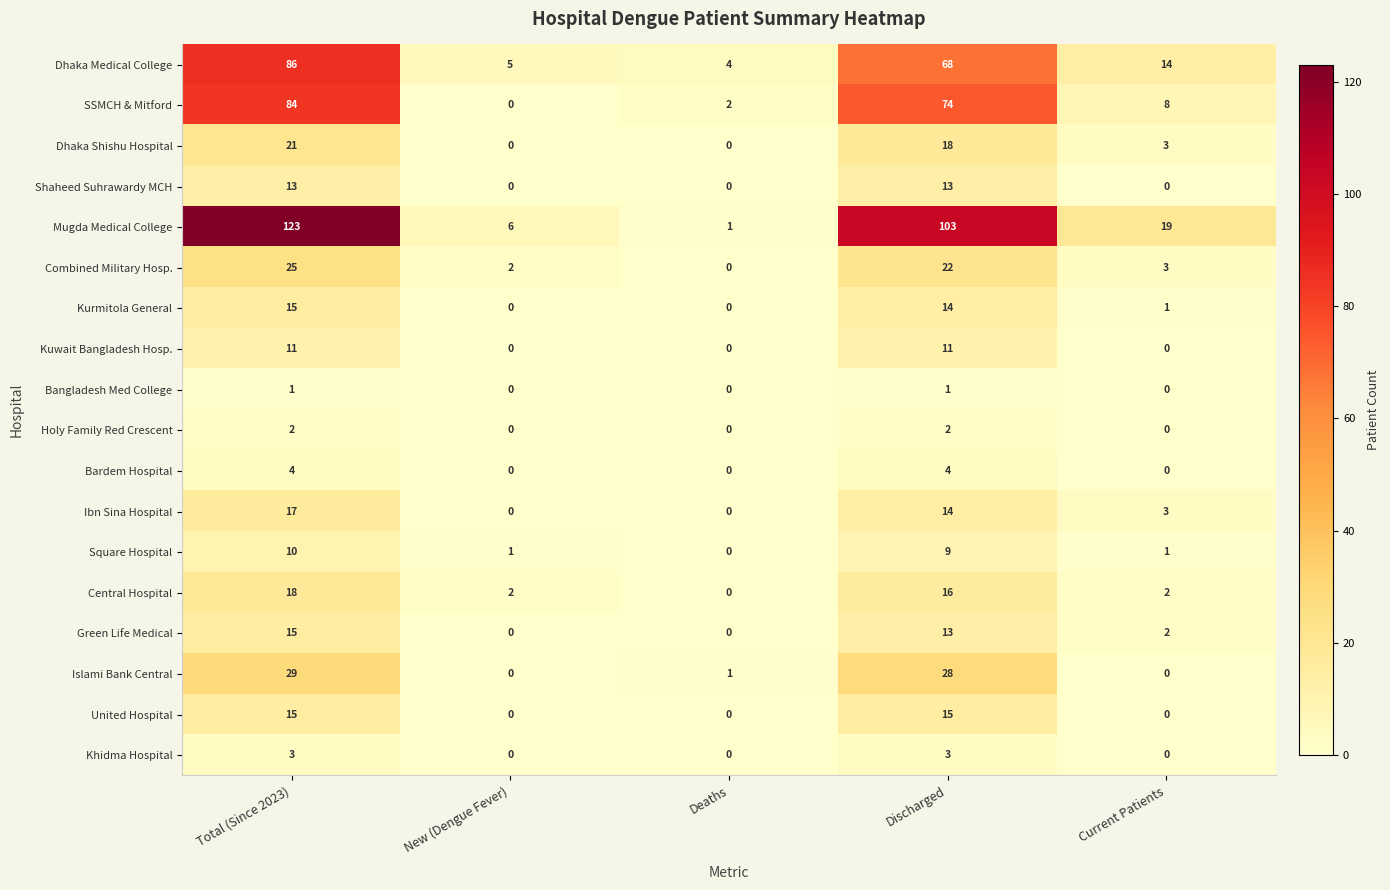

Count the number of categories in the chart.

5